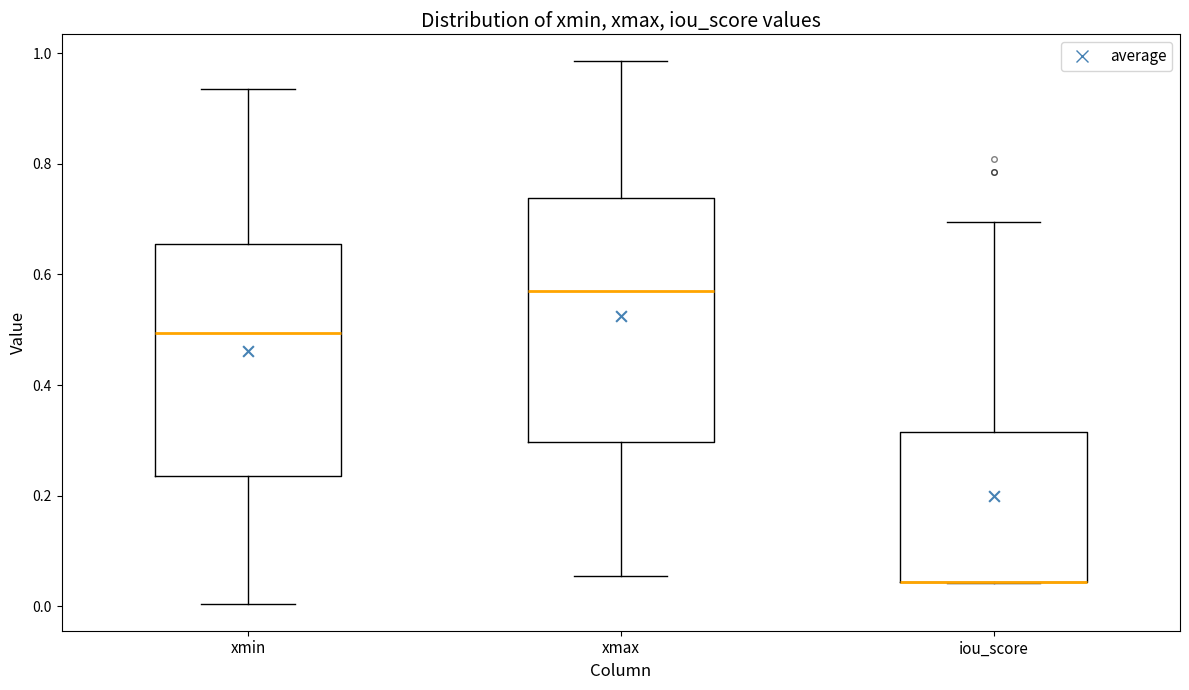

Reading left to right, read every box against the y-axis: the position of its median line, the range the box covers, and the ends of its whiskers. The values are not printed on the chart, so give them approximately, as read against the axis.

xmin: median 0.50, box 0.24 to 0.66, whiskers 0.00 to 0.94
xmax: median 0.58, box 0.30 to 0.74, whiskers 0.06 to 0.98
iou_score: median 0.04 (drawn on the box's lower edge), box 0.04 to 0.32, whiskers 0.04 to 0.70